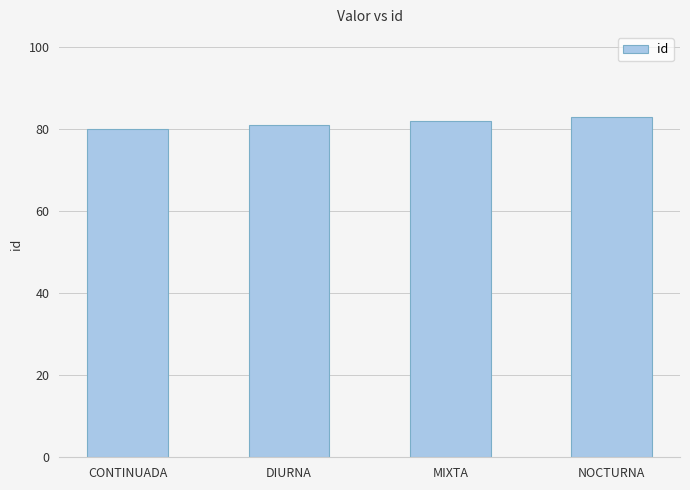

Are the bars grouped side by side (vs. stacked)?

No